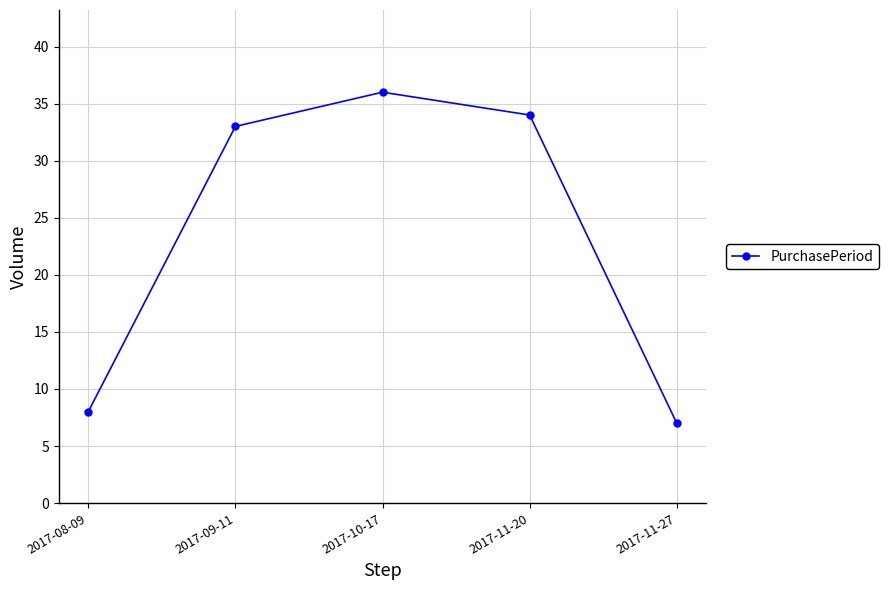

How many lines are shown in the chart?

1